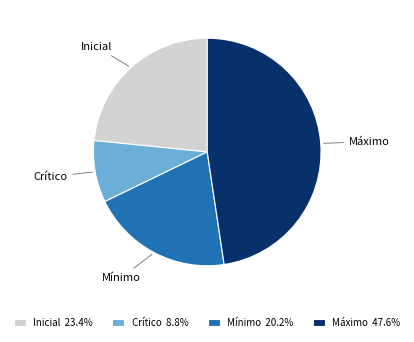

Between Máximo and Mínimo, which is larger?

Máximo